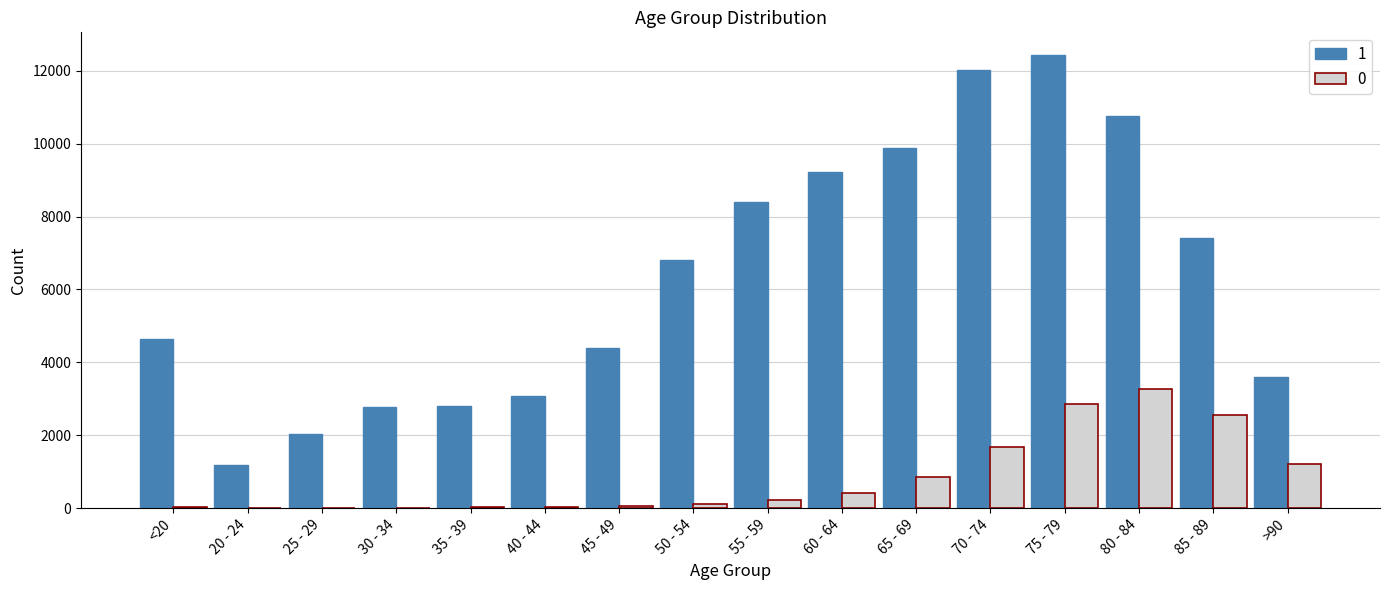

How many data points does each series have?

16